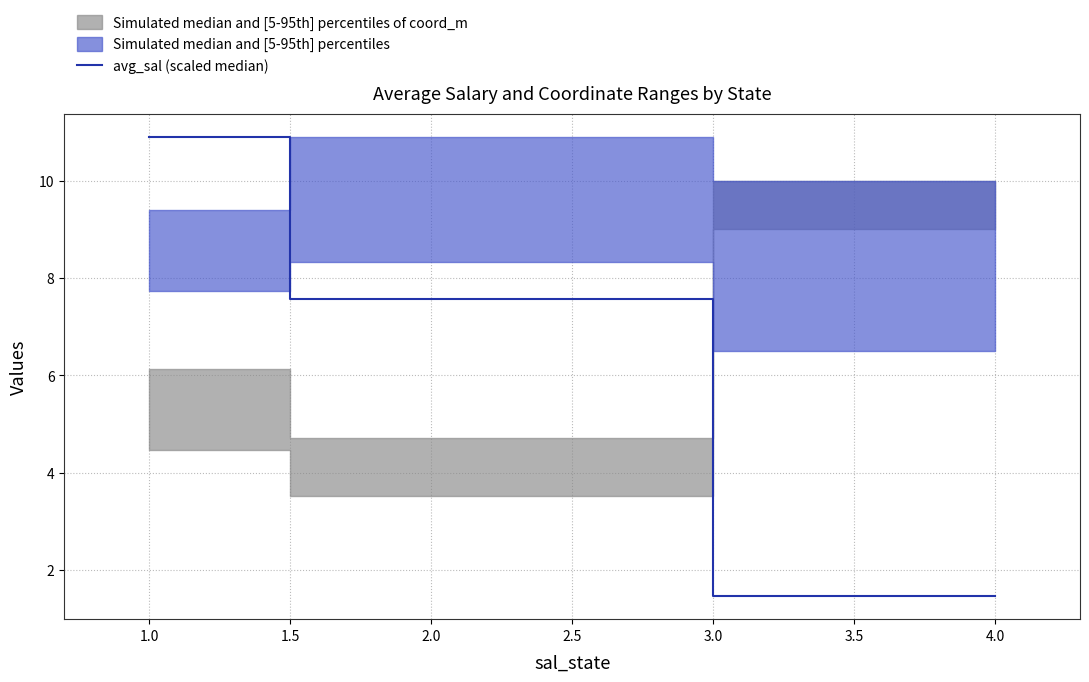

What is the value of the 3rd point from the left?

1.5